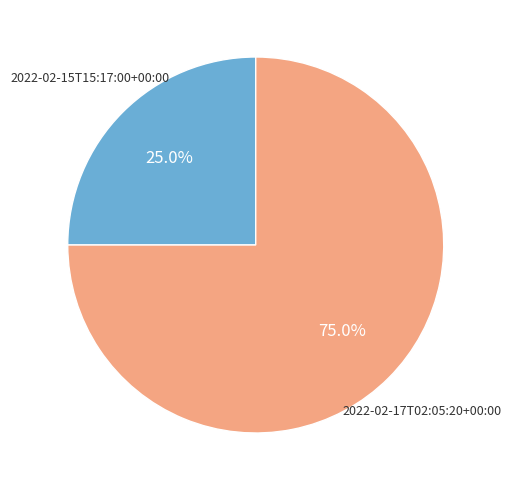

Does any single category account for the majority?

Yes